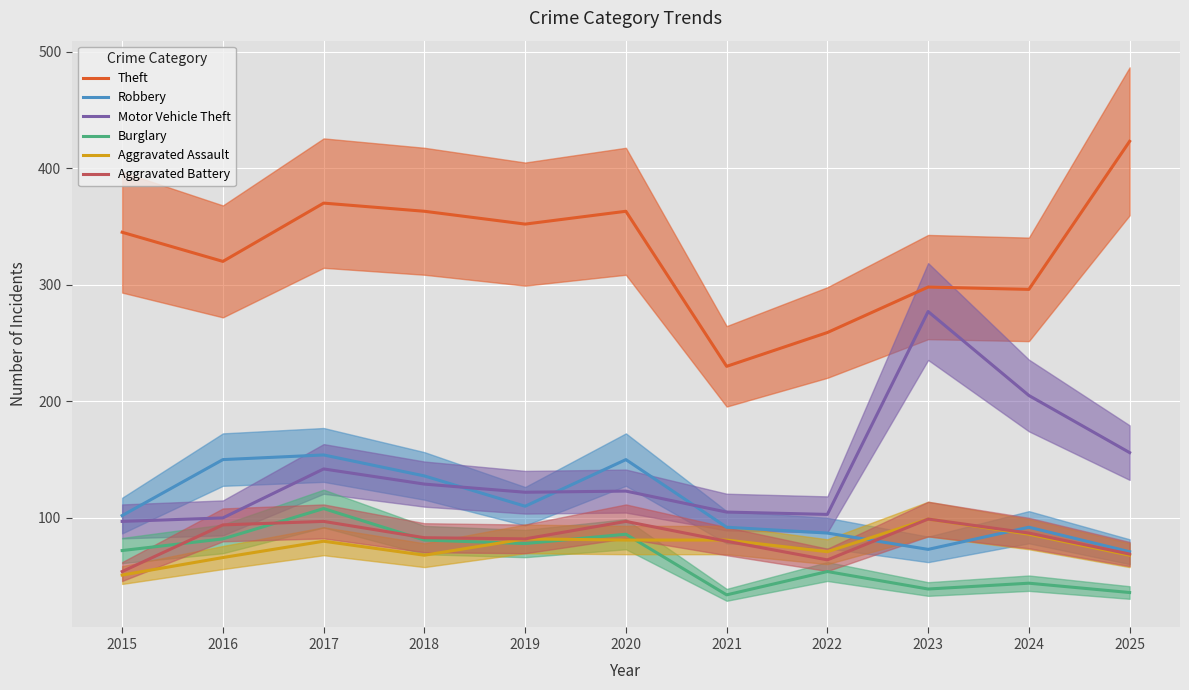

Which series has the largest total across all categories?

Theft